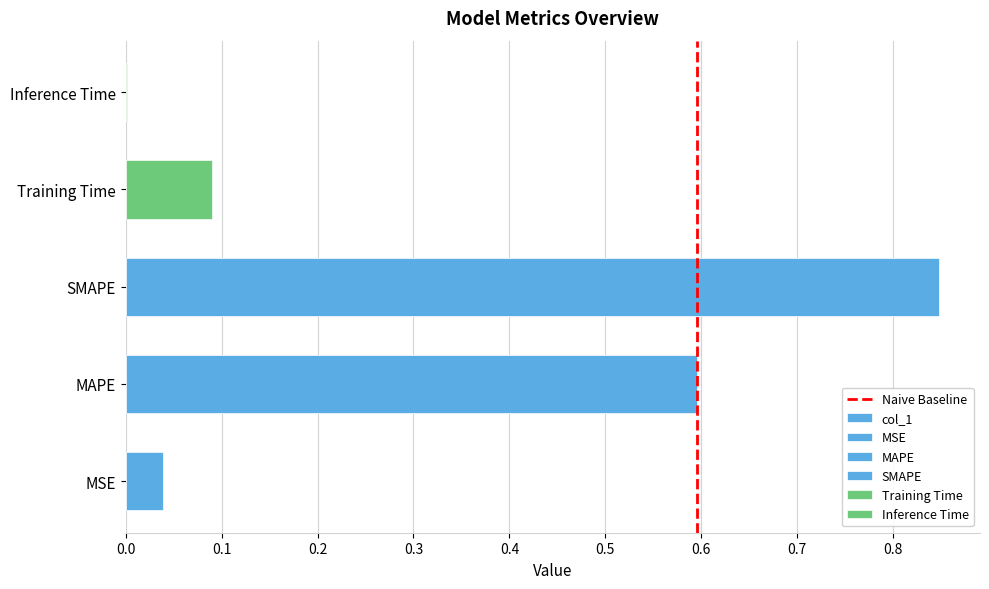

Is it true that the value at SMAPE is 1.1?

False